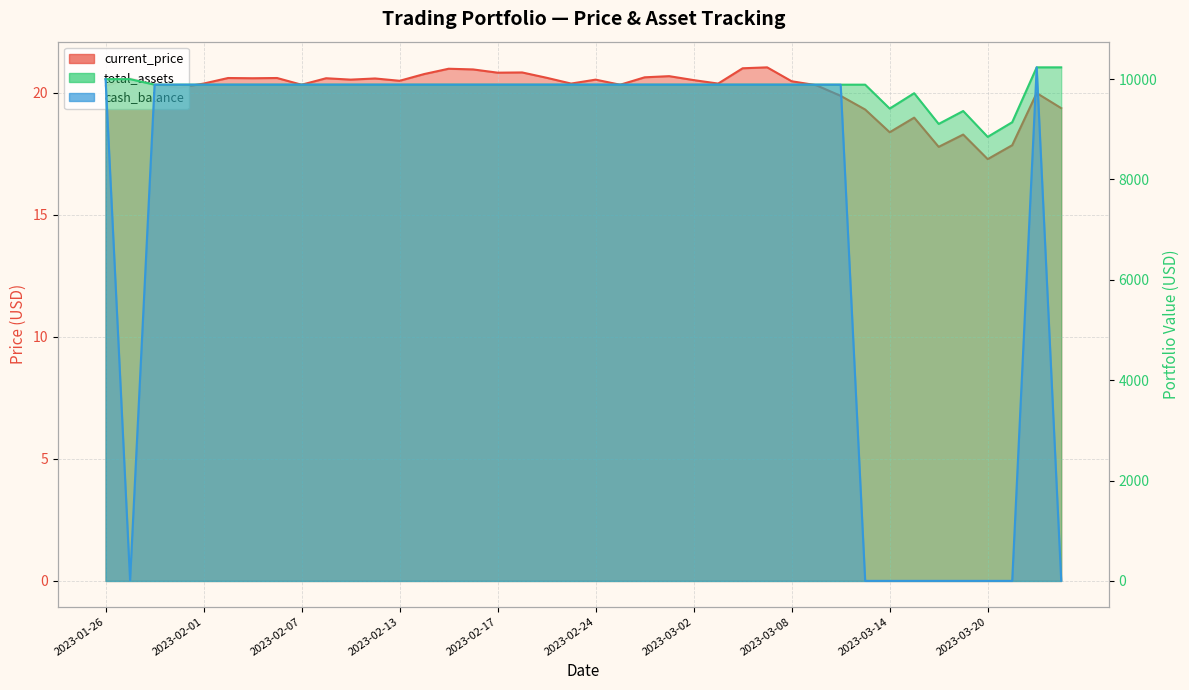

Rank the series at 2023-02-10 from highest to lowest value.

total_assets, cash_balance, current_price